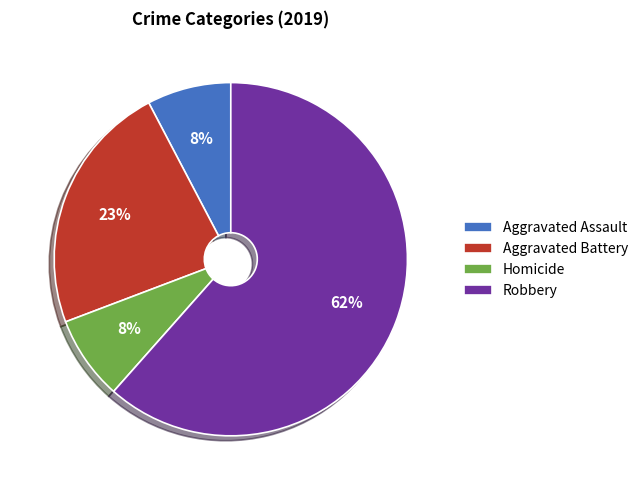

True or false: Aggravated Assault accounts for 2% of the total.

False